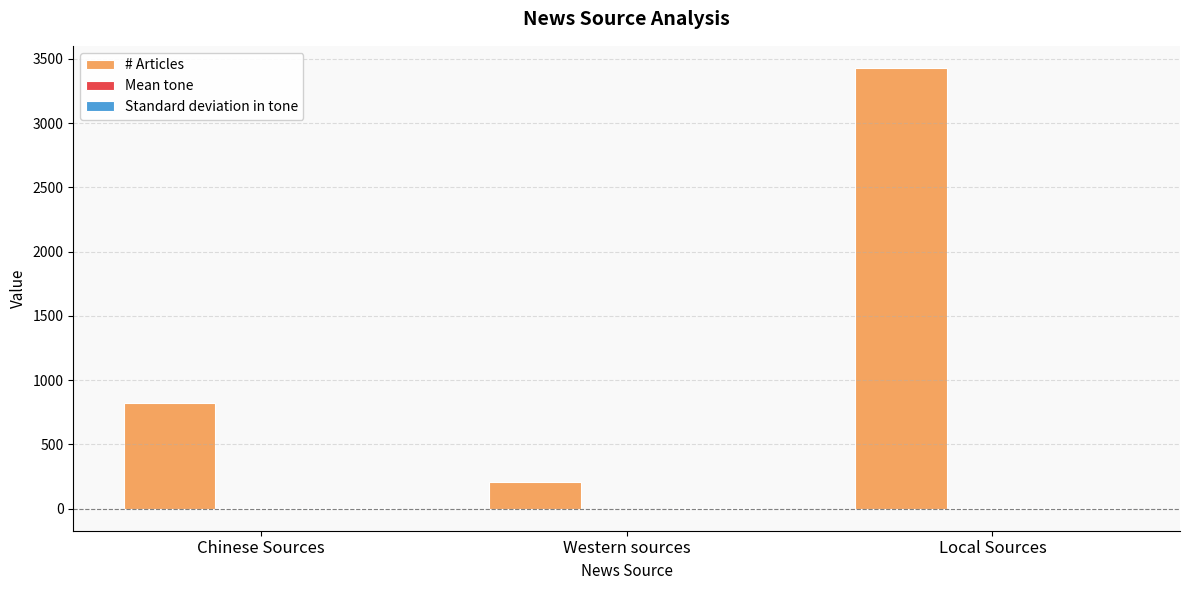

What is the sum of all # Articles values?

4461.0